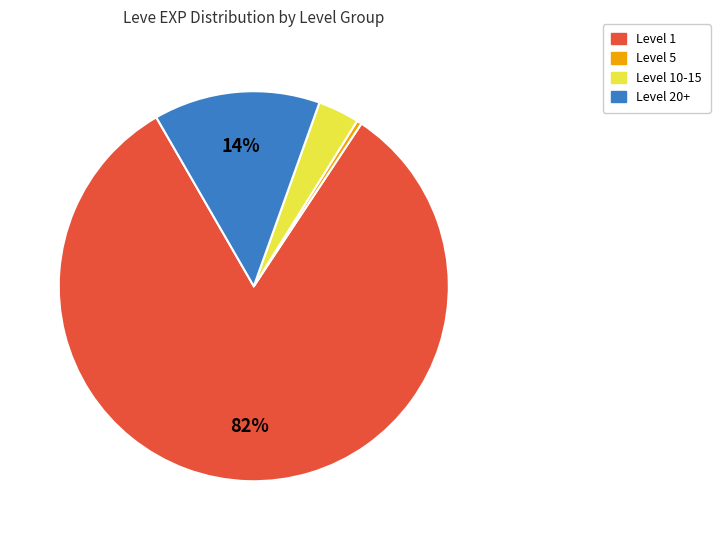

Is there any slice that represents more than half of the pie?

Yes